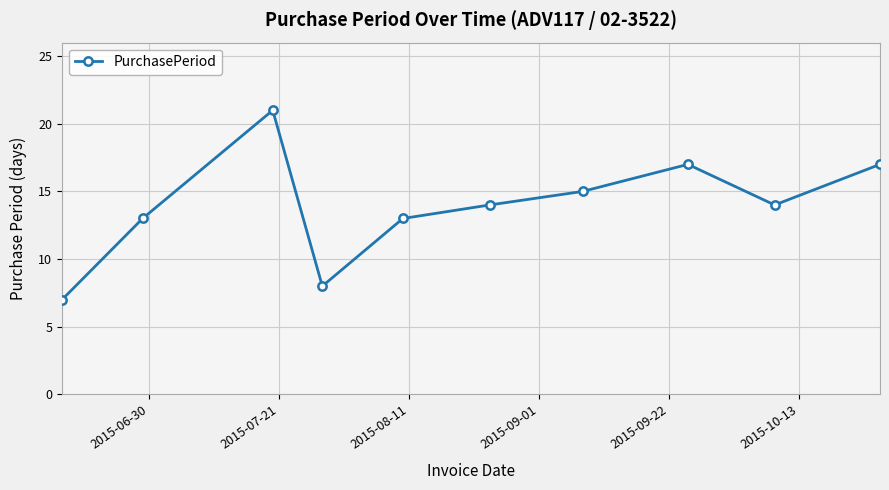

How many points are higher than both their immediate neighbors (excluding endpoints)?

2